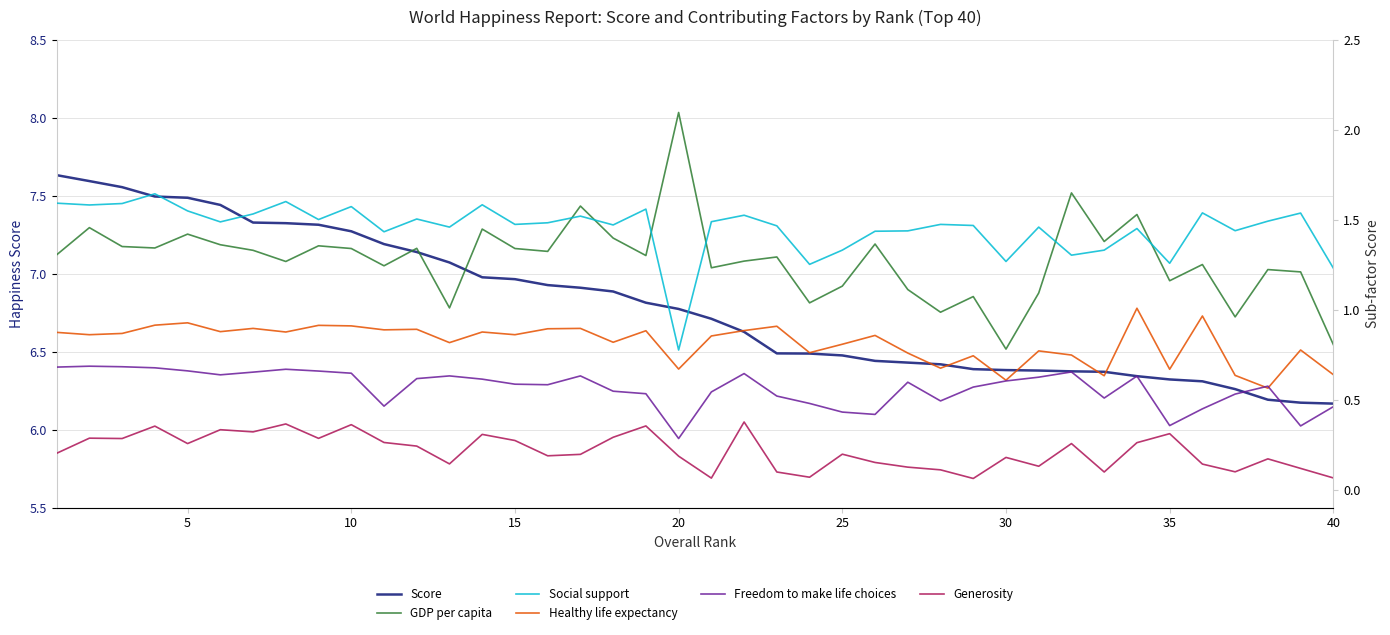

Between 34 and 30, which is larger?

30